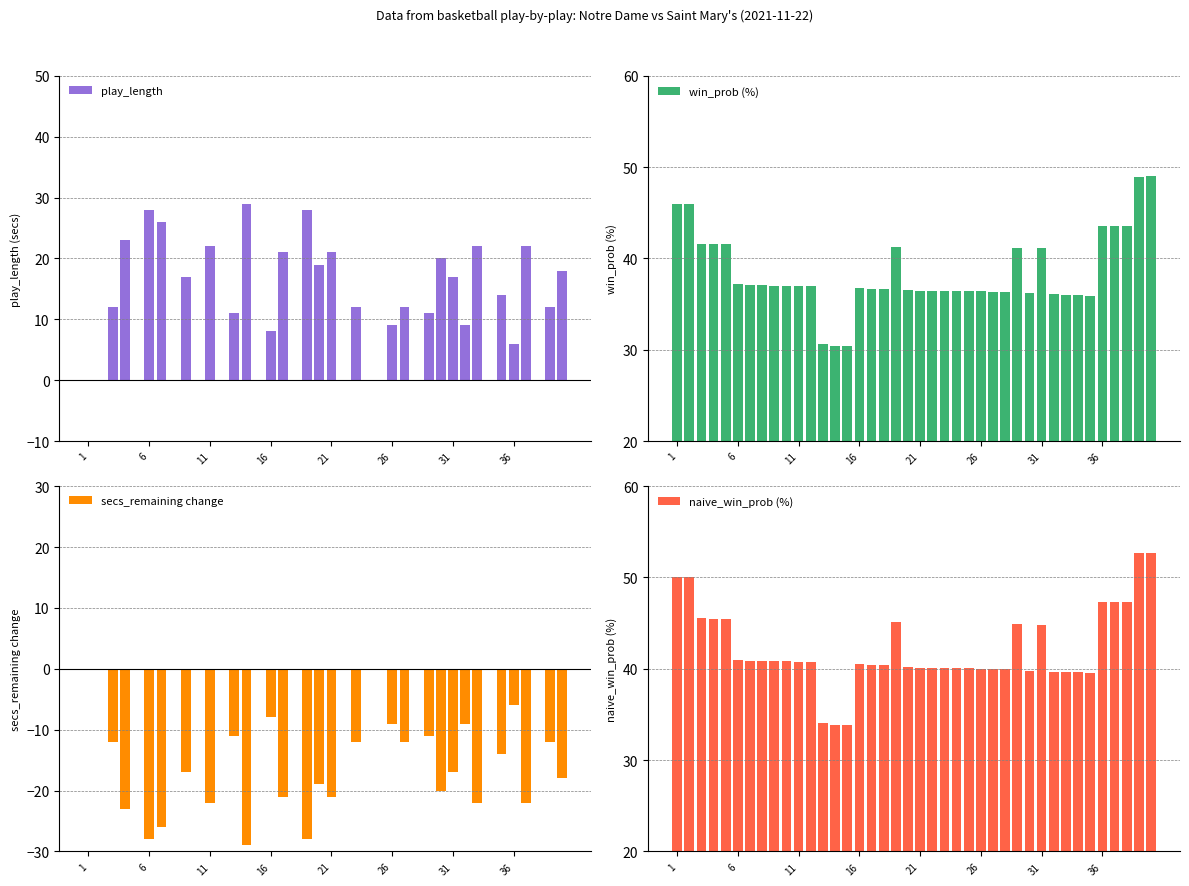

How many series are shown in this chart?

4